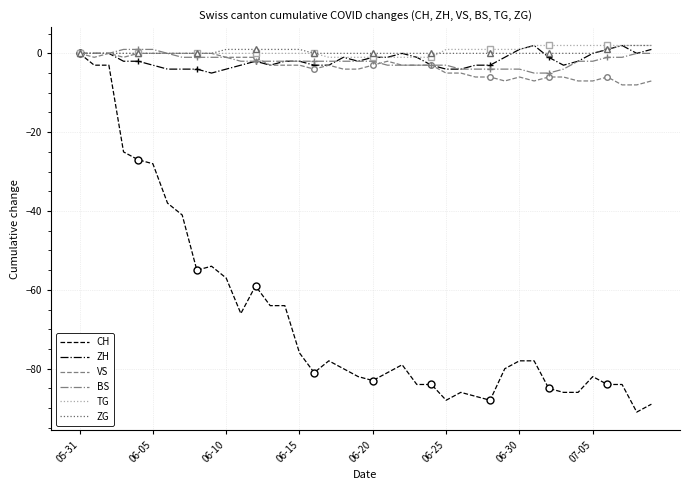

What is the lowest value of the TG series?

-1